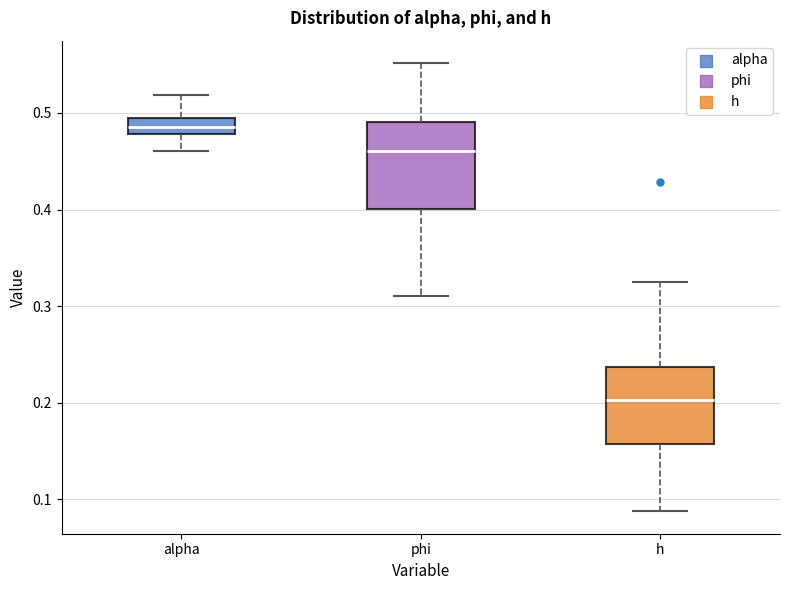

Reading left to right, transcribe this box plot: for each box, give where its median line is, the range the box spans, and where its two whiskers end, as read against the y-axis. The values are not printed on the chart, so give them approximately, as read against the axis.

alpha: median 0.49 (inside the box), box 0.48 to 0.49, whiskers 0.46 to 0.52
phi: median 0.46, box 0.40 to 0.49, whiskers 0.31 to 0.55
h: median 0.20, box 0.16 to 0.24, whiskers 0.09 to 0.32